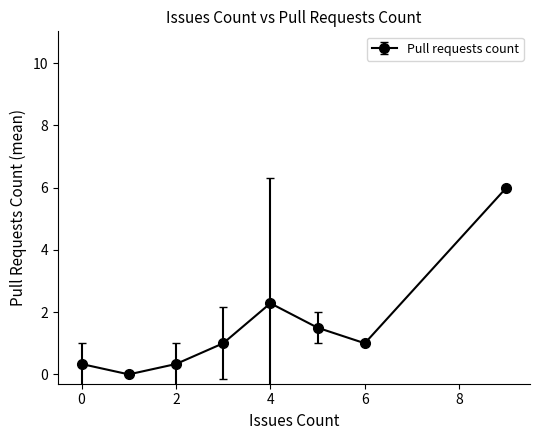

What is the greatest value displayed?

6.0